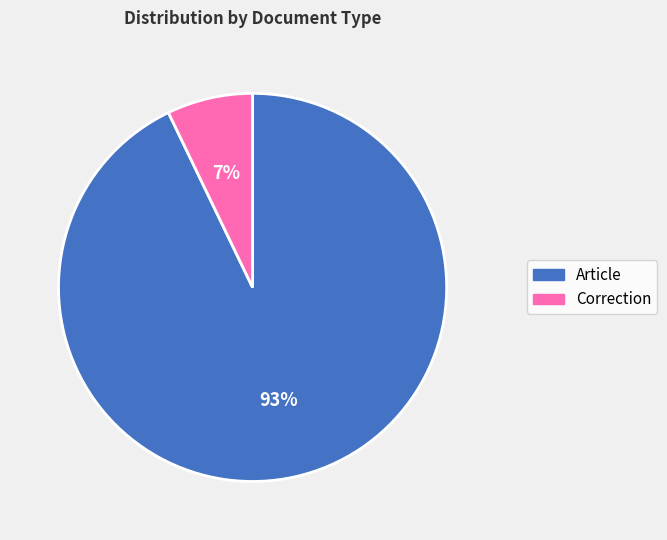

To the nearest percent, what is the difference between the Article and Correction slice percentages?

86%